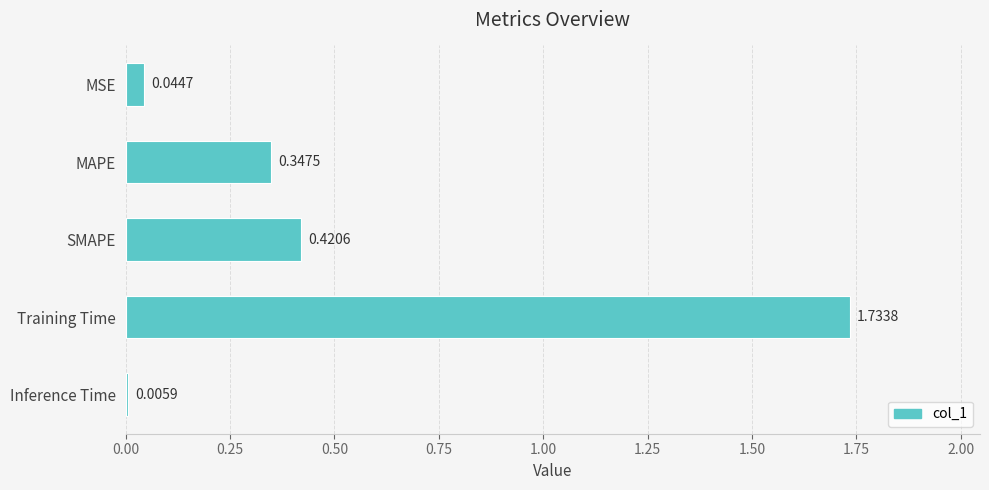

Between SMAPE and MSE, which is larger?

SMAPE